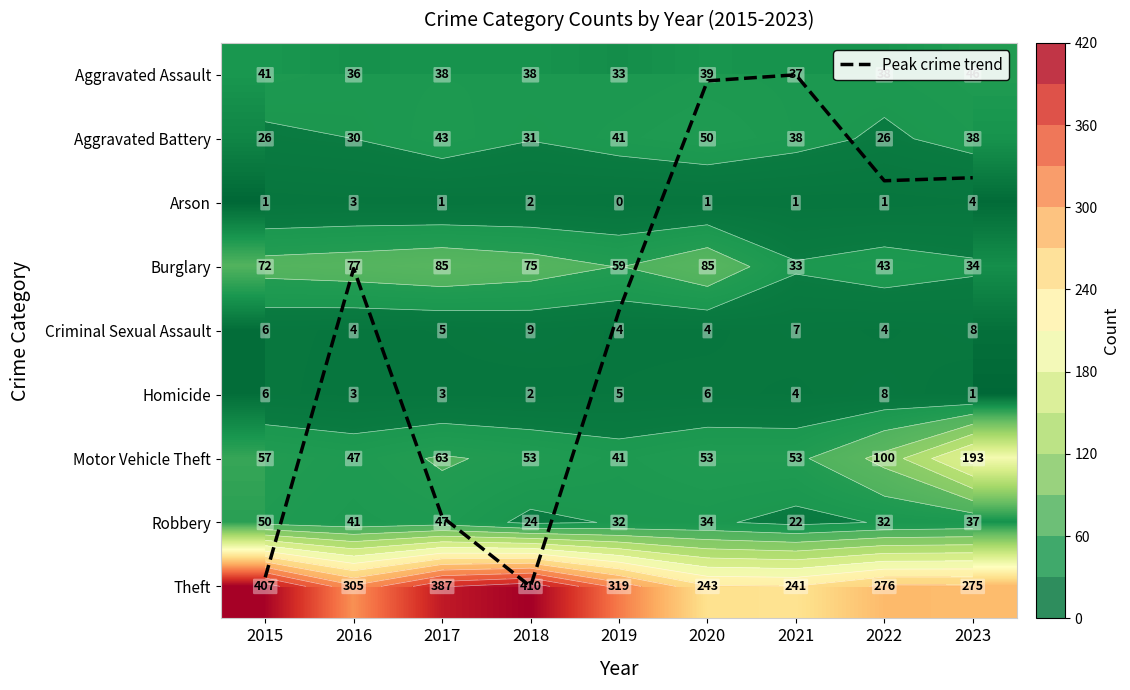

At which label does Robbery reach its peak?

2015